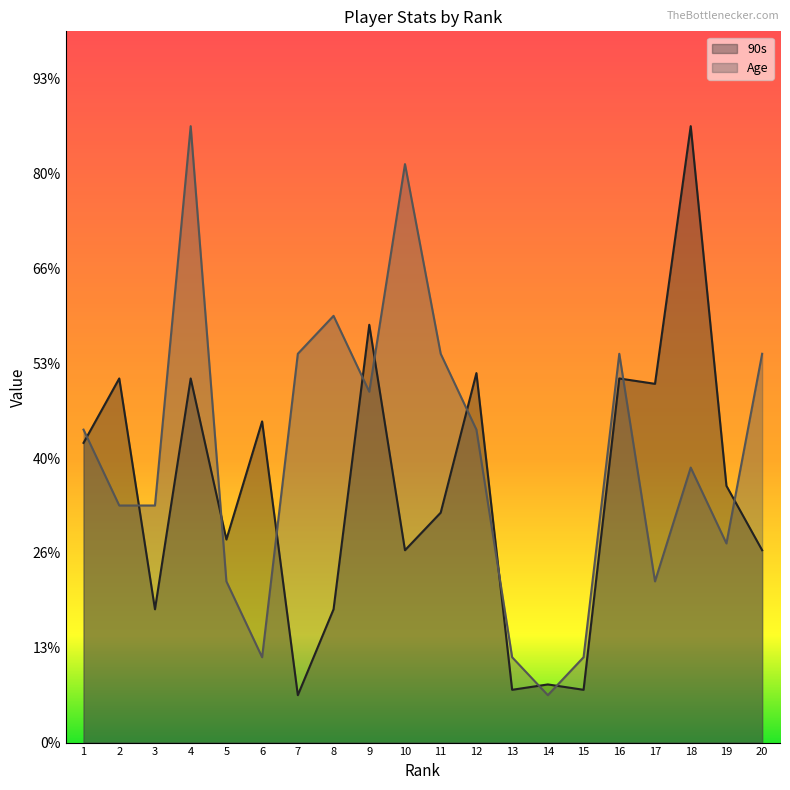

Reading right to left, transcribe all the data shown in this chart.

90s: 20=4.1	19=5.4	18=13.0	17=7.6	16=7.7	15=1.1	14=1.2	13=1.1	12=7.8	11=4.8	10=4.1	9=8.8	8=2.8	7=1.0	6=6.8	5=4.3	4=7.7	3=2.8	2=7.7	1=6.3
Age: 20=8.2	19=4.2	18=5.8	17=3.4	16=8.2	15=1.8	14=1.0	13=1.8	12=6.6	11=8.2	10=12.2	9=7.4	8=9.0	7=8.2	6=1.8	5=3.4	4=13.0	3=5.0	2=5.0	1=6.6